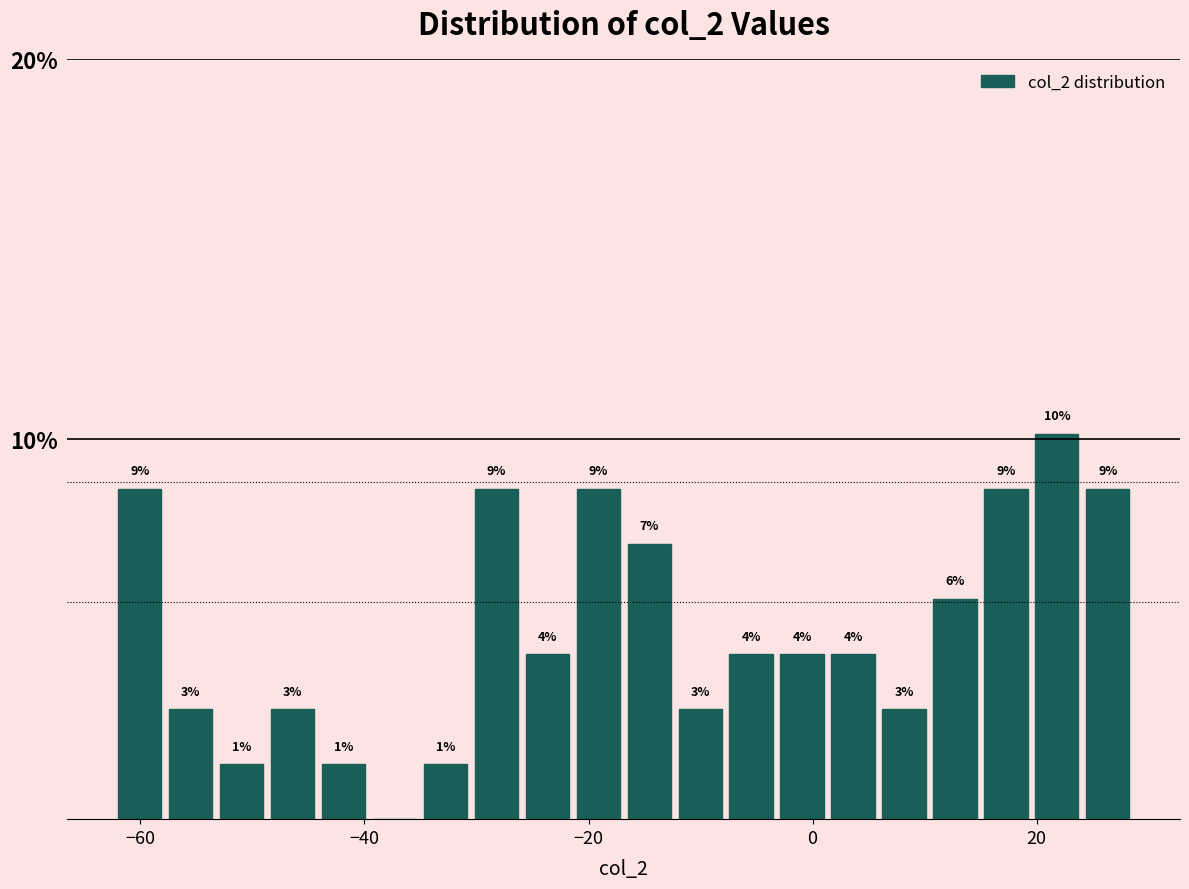

Around what value on the x-axis is the tallest bar? Give the approximate position of its centre, as read against the axis.

22